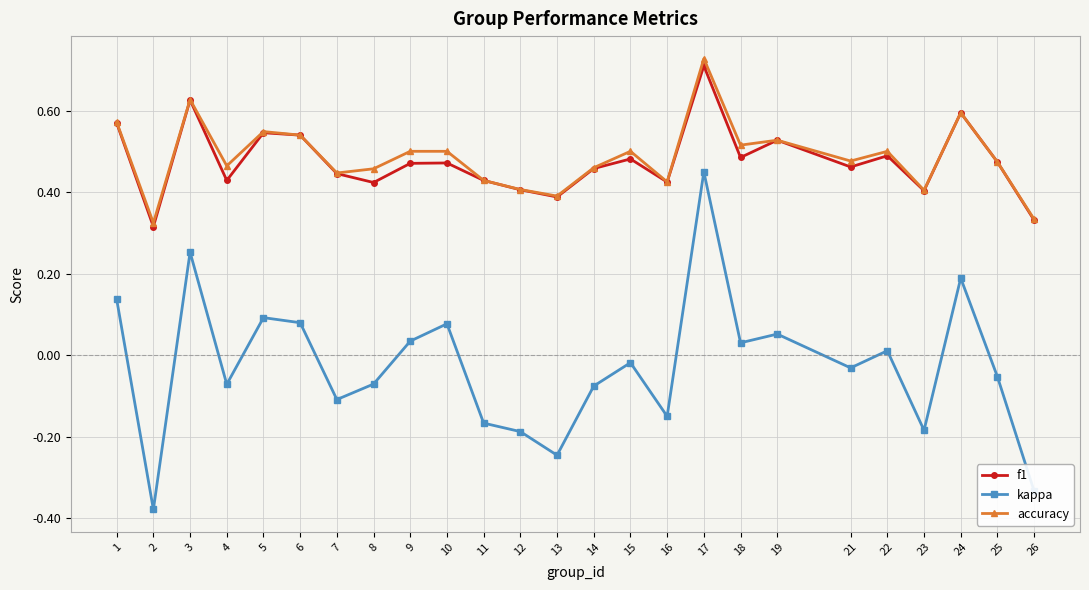

True or false: f1 has a value of 0.3 at 22.

False